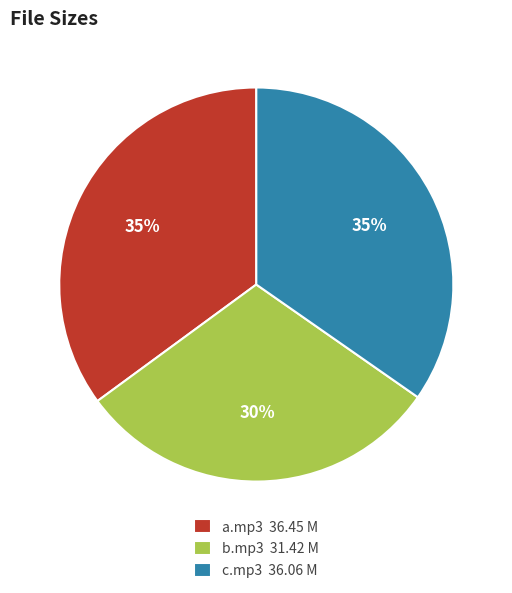

What percentage is the a.mp3 36.45 M slice, to the nearest percent?

35%